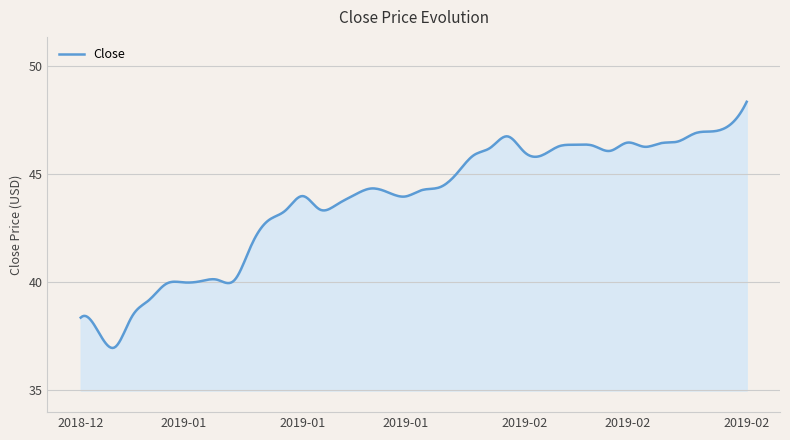

What is the smallest value displayed?

37.0